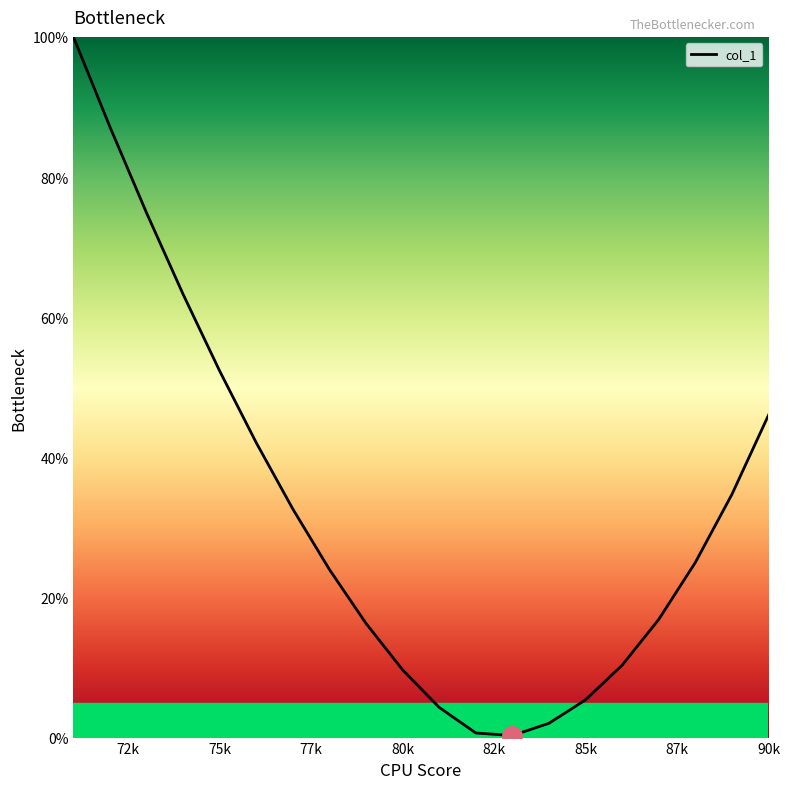

What is the maximum value shown in the chart?

100.0